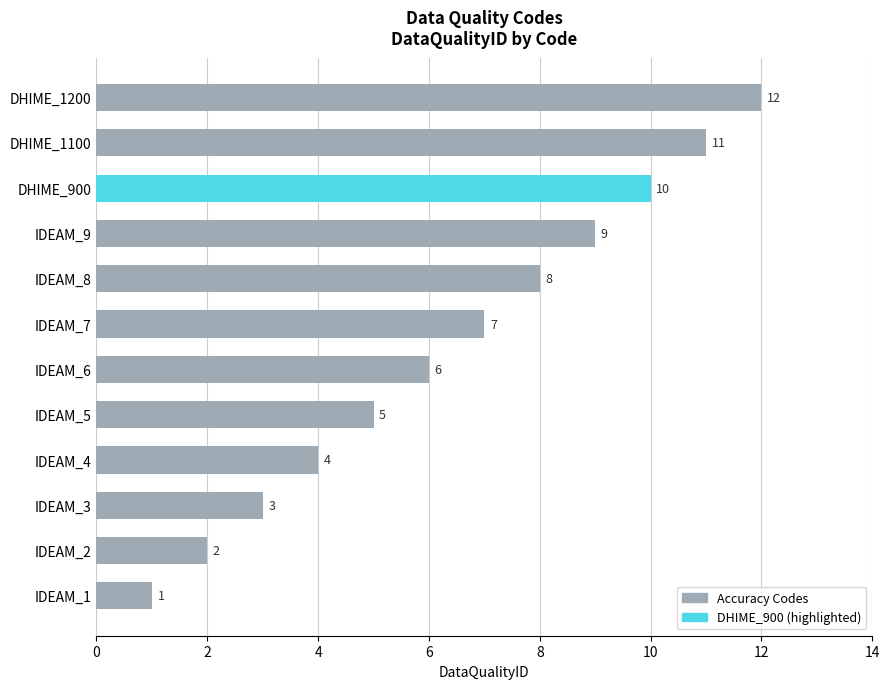

Which label corresponds to the largest value in the chart?

DHIME_1200